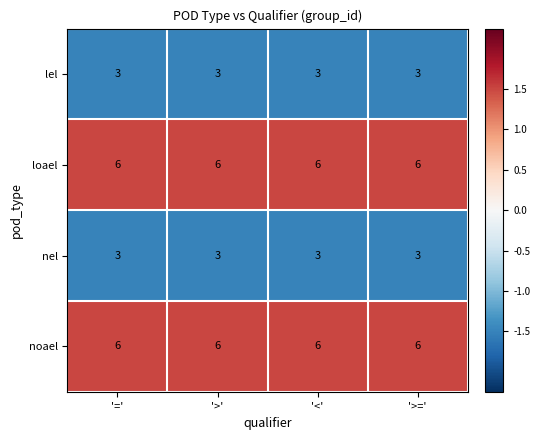

Is the value of noael at '>' greater than the value of lel at '='?

Yes